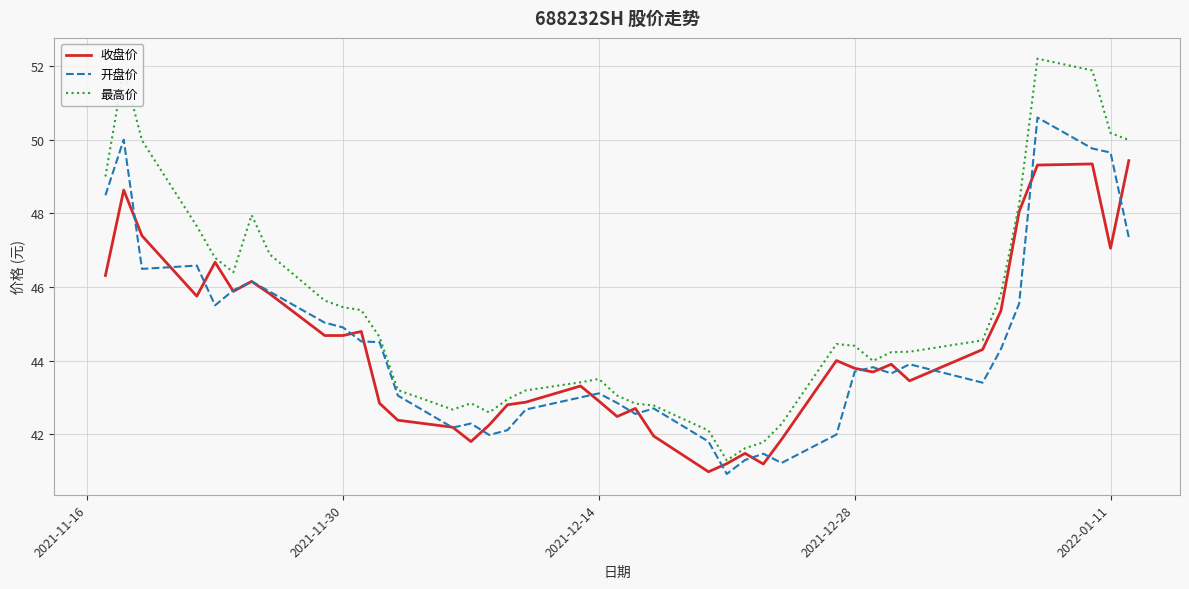

What is the smallest value displayed?

40.9